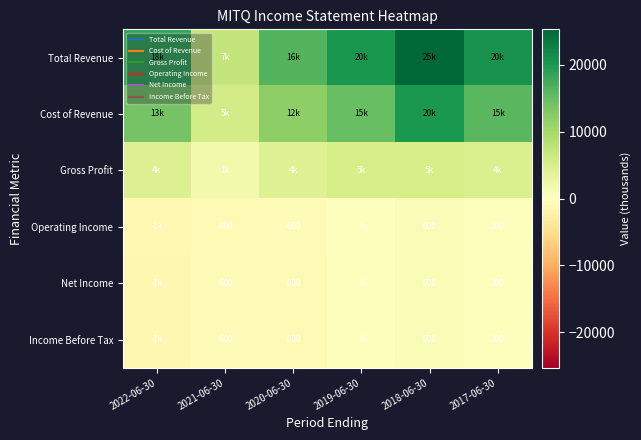

How many values in Net Income are above zero?

2